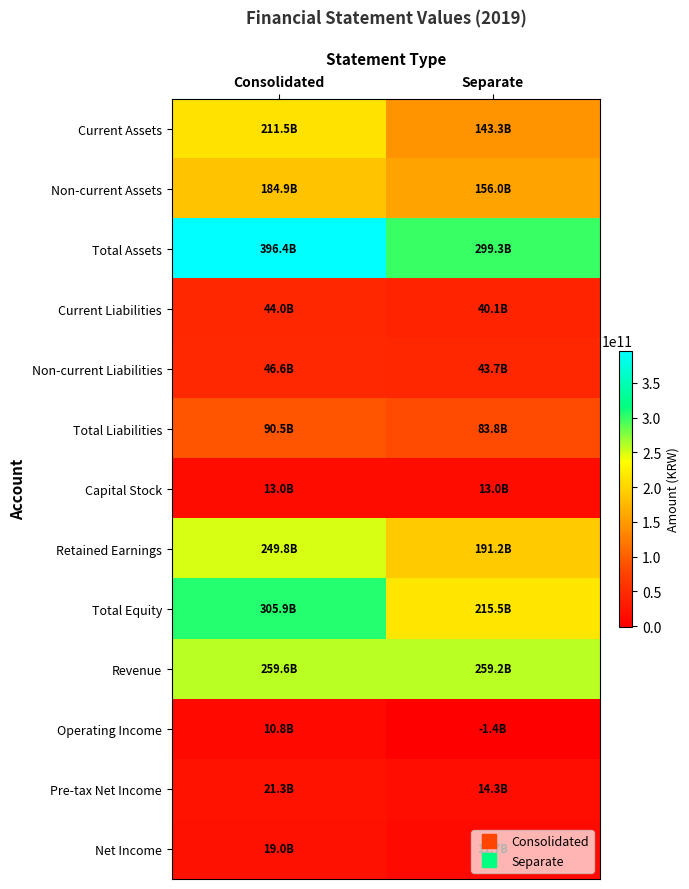

Reading left to right, transcribe all the data shown in this chart.

Current Assets: Consolidated=211529867621	Separate=143264759490
Non-current Assets: Consolidated=184868535812	Separate=155999545633
Total Assets: Consolidated=396398403433	Separate=299264305123
Current Liabilities: Consolidated=43966665865	Separate=40082177518
Non-current Liabilities: Consolidated=46576093635	Separate=43677166246
Total Liabilities: Consolidated=90542759500	Separate=83759343764
Capital Stock: Consolidated=12973750000	Separate=12973750000
Retained Earnings: Consolidated=249807191433	Separate=191153043534
Total Equity: Consolidated=305855643933	Separate=215504961359
Revenue: Consolidated=259585534408	Separate=259202196228
Operating Income: Consolidated=10843513924	Separate=-1409255340
Pre-tax Net Income: Consolidated=21315046962	Separate=14329512060
Net Income: Consolidated=19032126379	Separate=11747002911